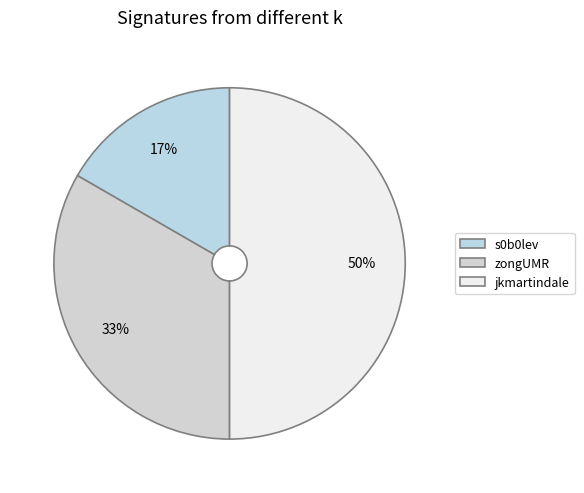

What percentage is the s0b0lev slice, to the nearest percent?

17%